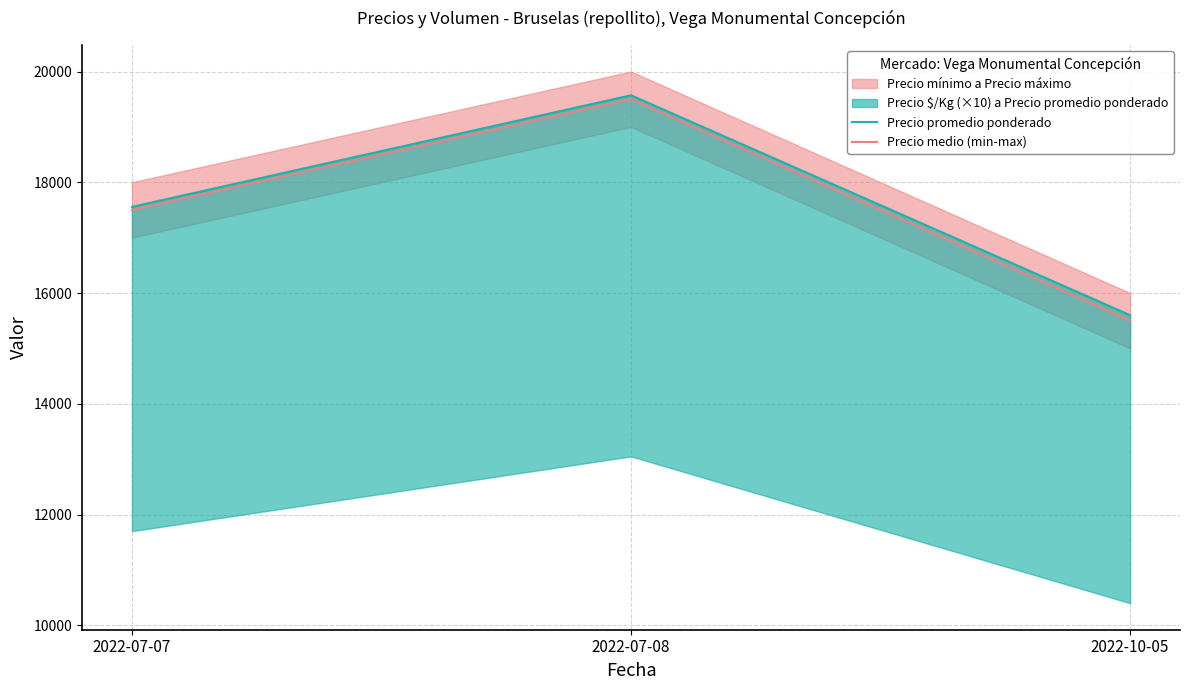

What is the label of the 3rd point from the left?

2022-10-05